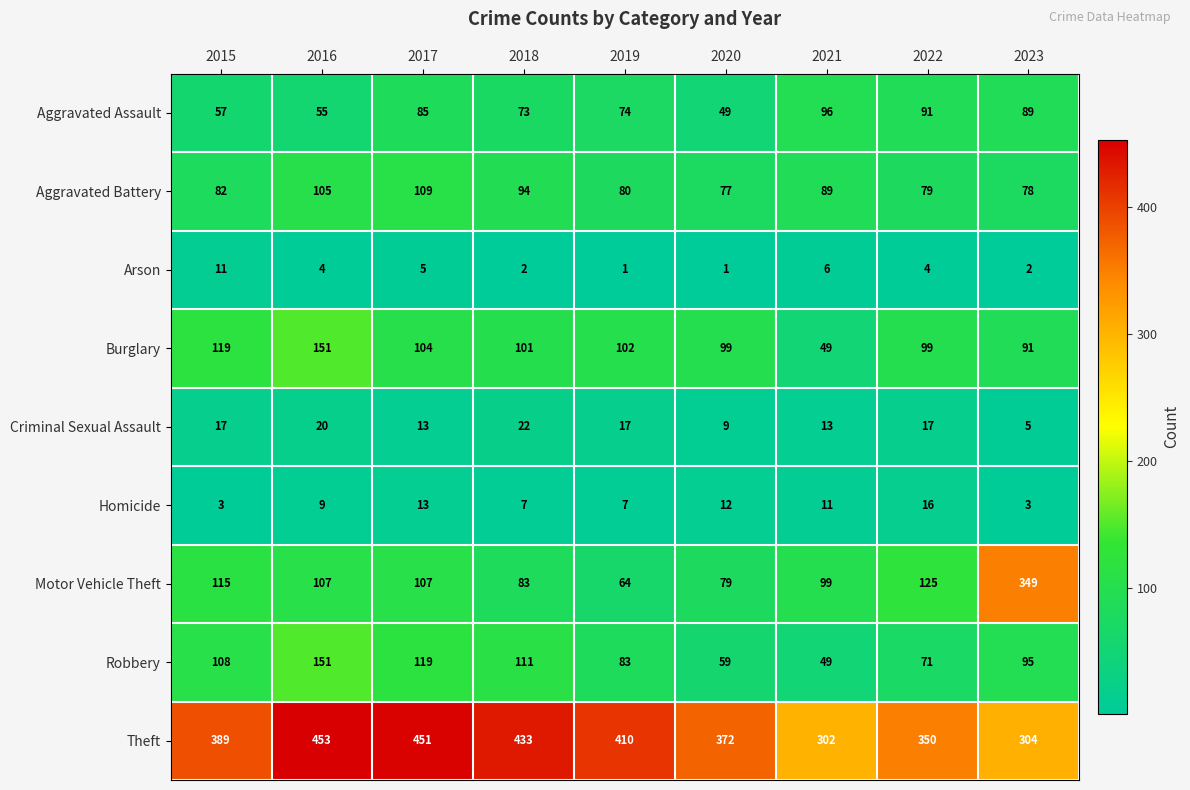

Which category has the highest value in the Arson series?

2015